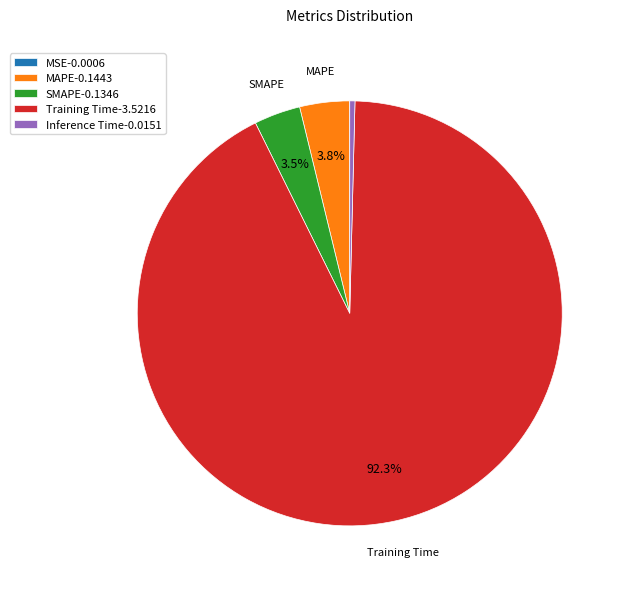

What percentage is NOT represented by Training Time-3.5216?

7.7%